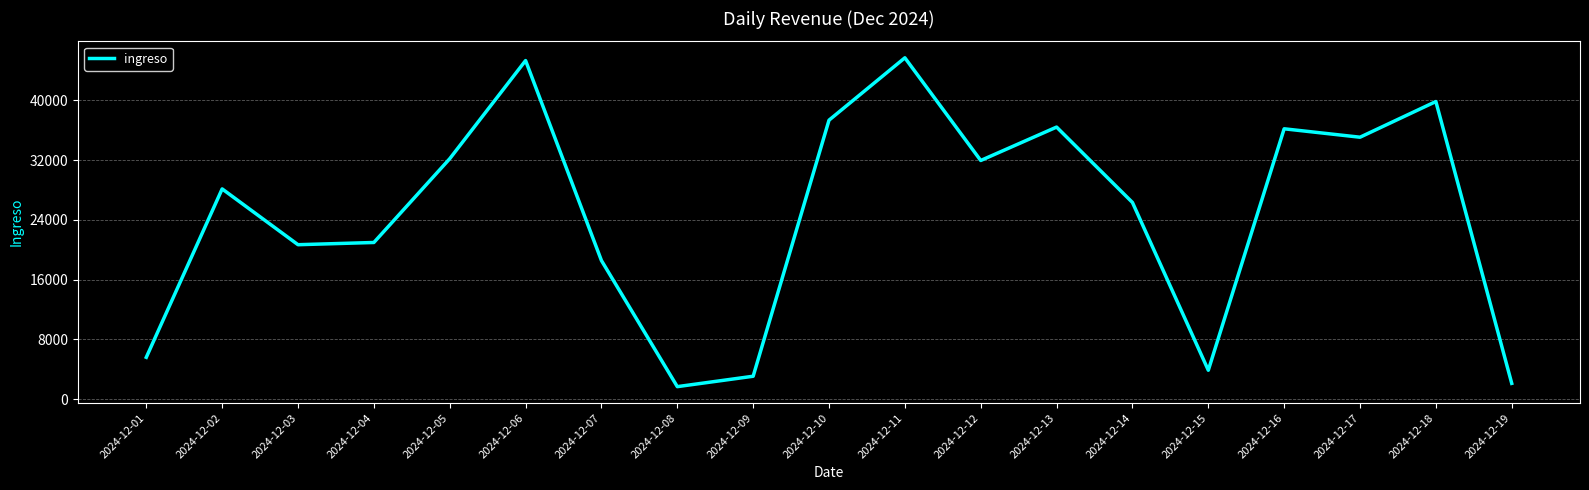

What is the sum of all values?

470918.7